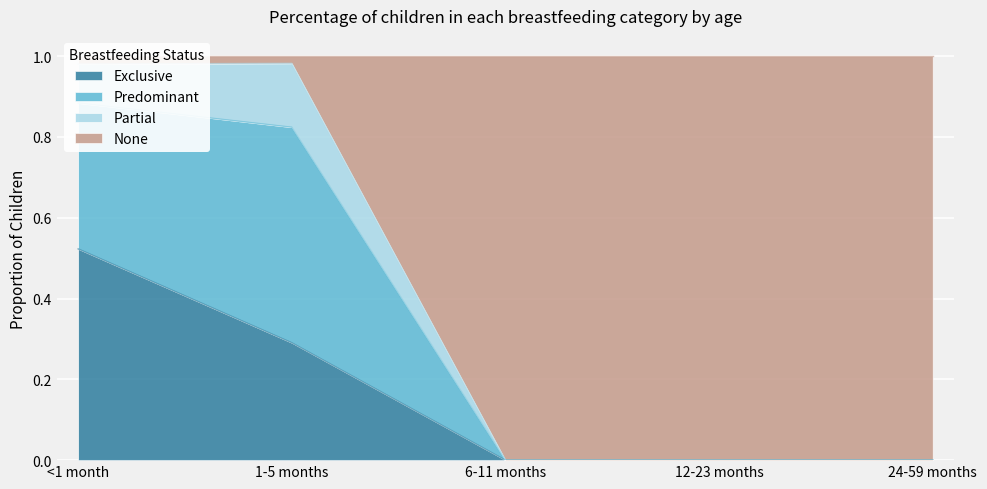

Which category has the highest value in the Exclusive series?

<1 month